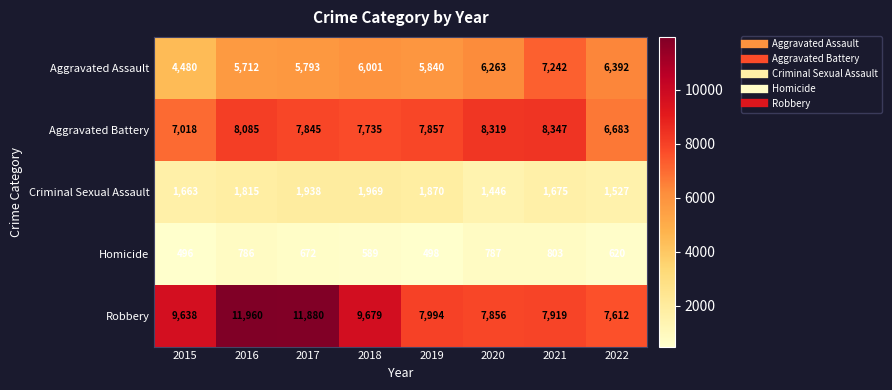

Which series has the largest range (max minus min)?

Robbery